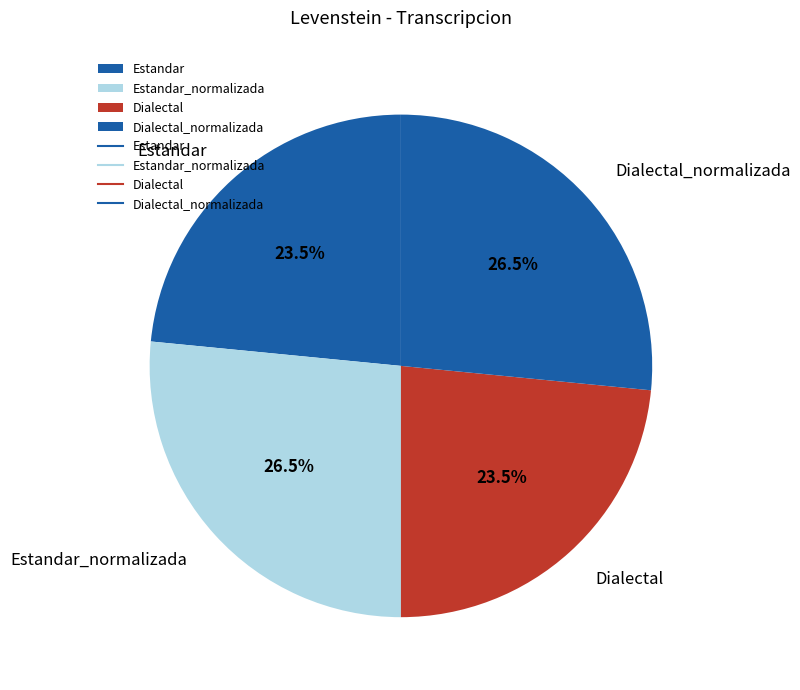

How much of the chart is everything except Dialectal_normalizada?

73.5%